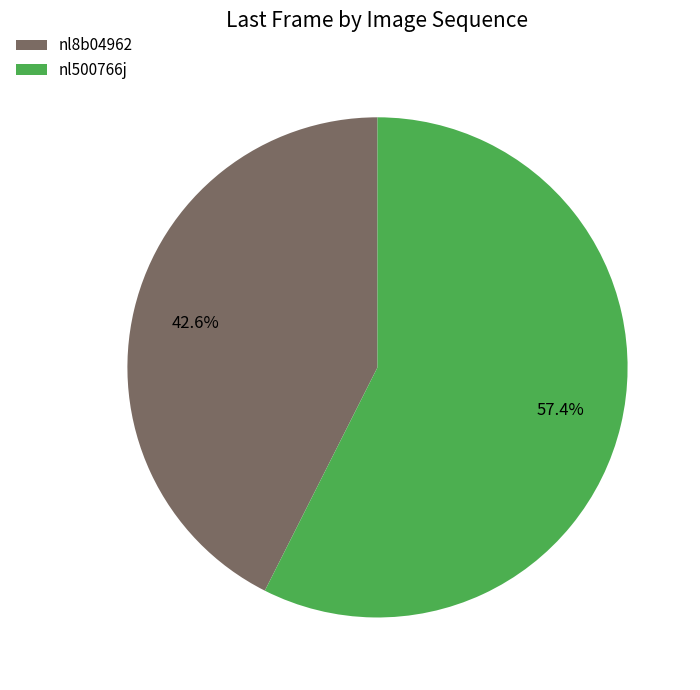

How much of the chart is everything except nl500766j?

42.6%